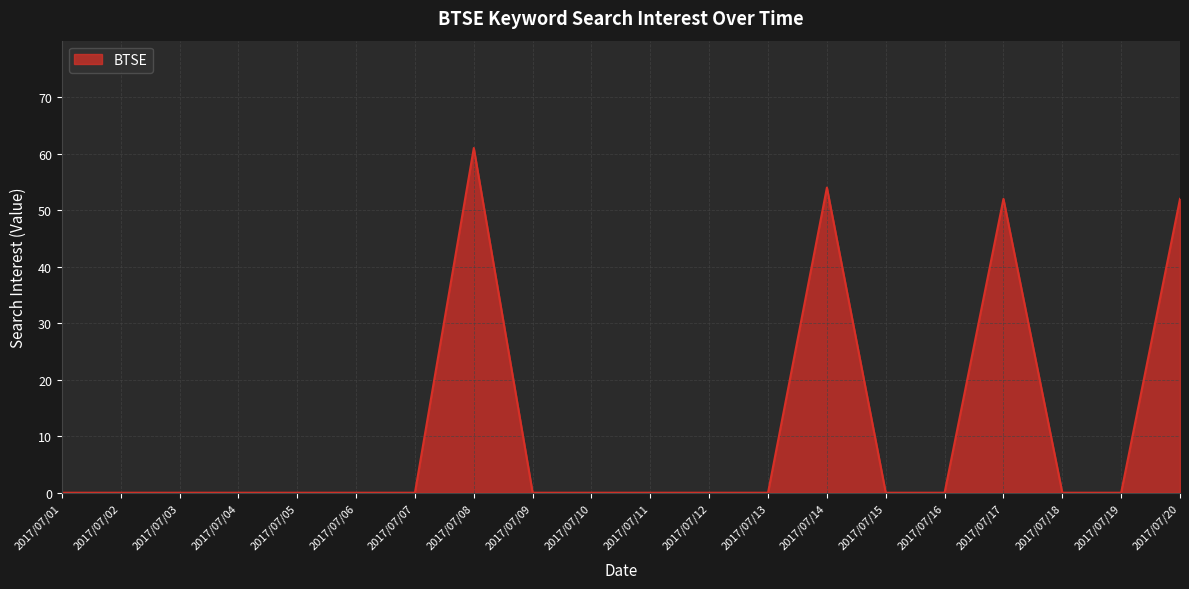

What is the difference between the maximum and minimum values?

61